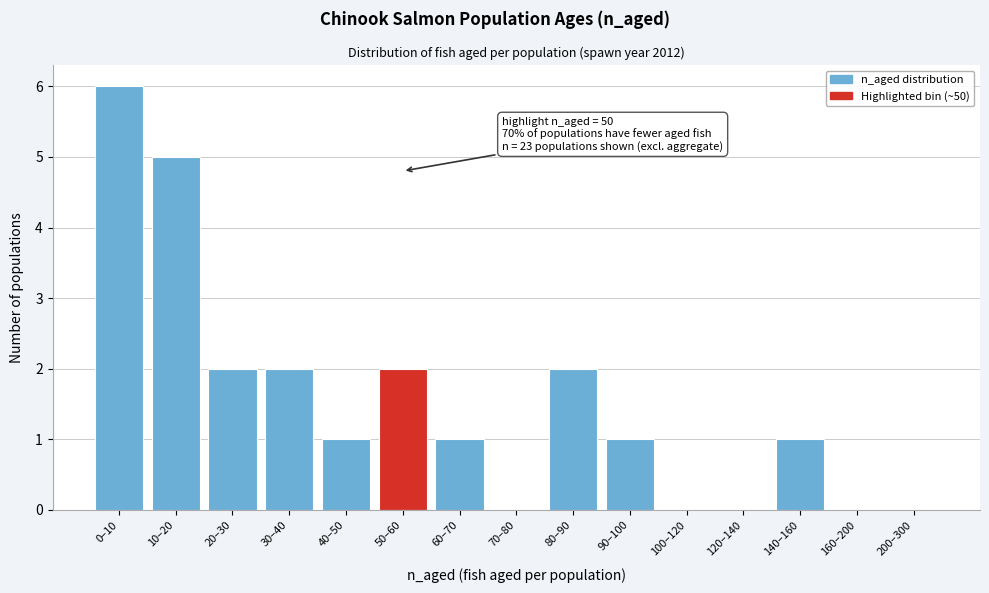

Reading right to left, what are all the values shown in this chart?

200–300=0	160–200=0	140–160=1	120–140=0	100–120=0	90–100=1	80–90=2	70–80=0	60–70=1	50–60=2	40–50=1	30–40=2	20–30=2	10–20=5	0–10=6